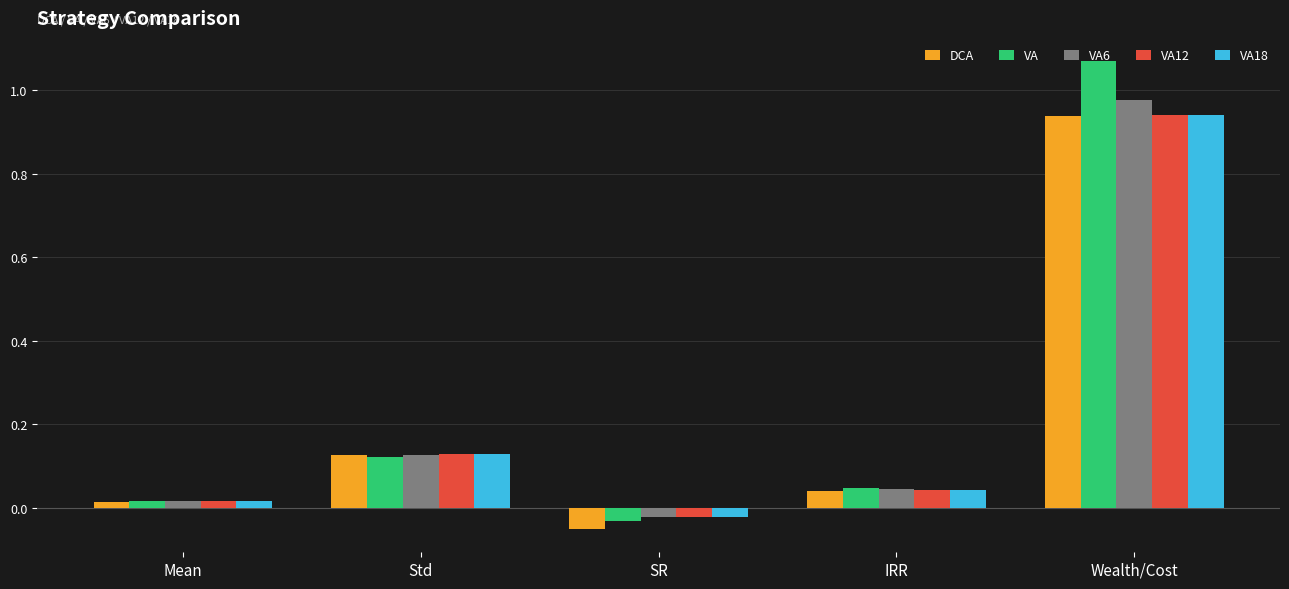

How many data points in VA are above 0?

4